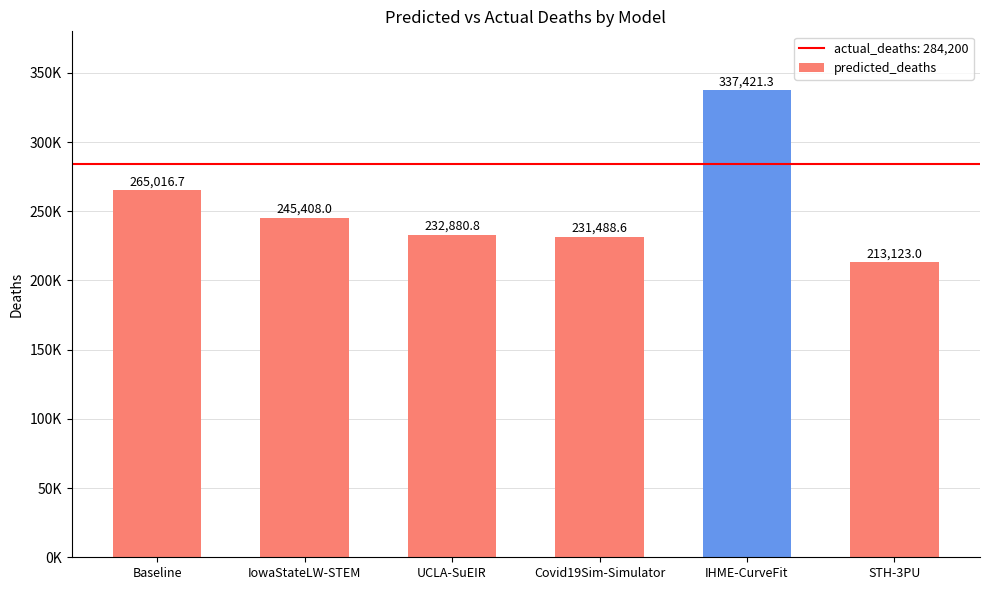

Read the value at UCLA-SuEIR.

232880.8